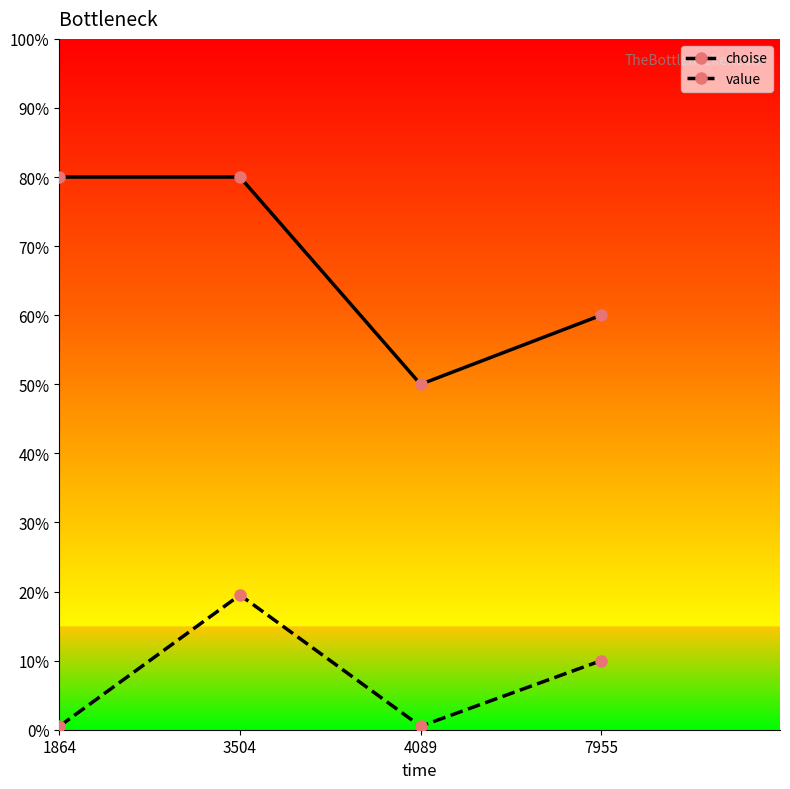

Does the chart have visible grid lines?

No